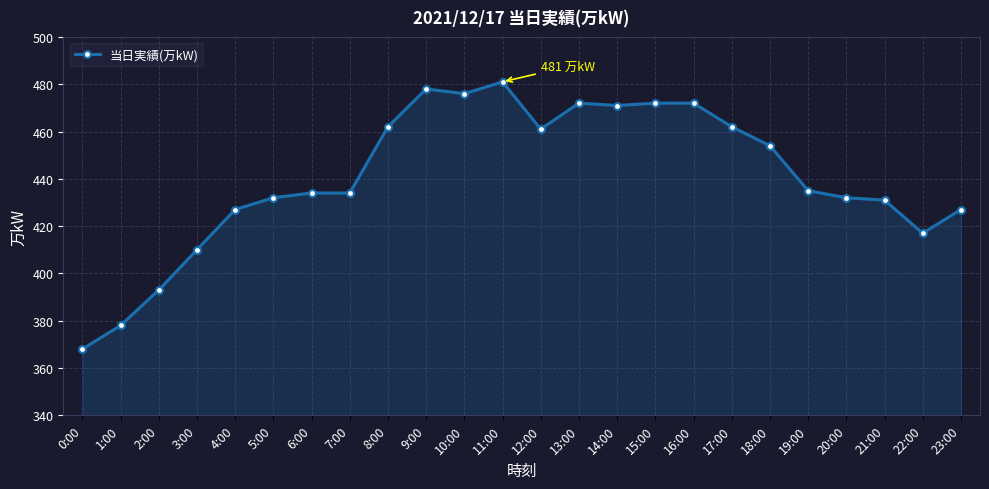

True or false: the data shows 291 at 12:00.

False